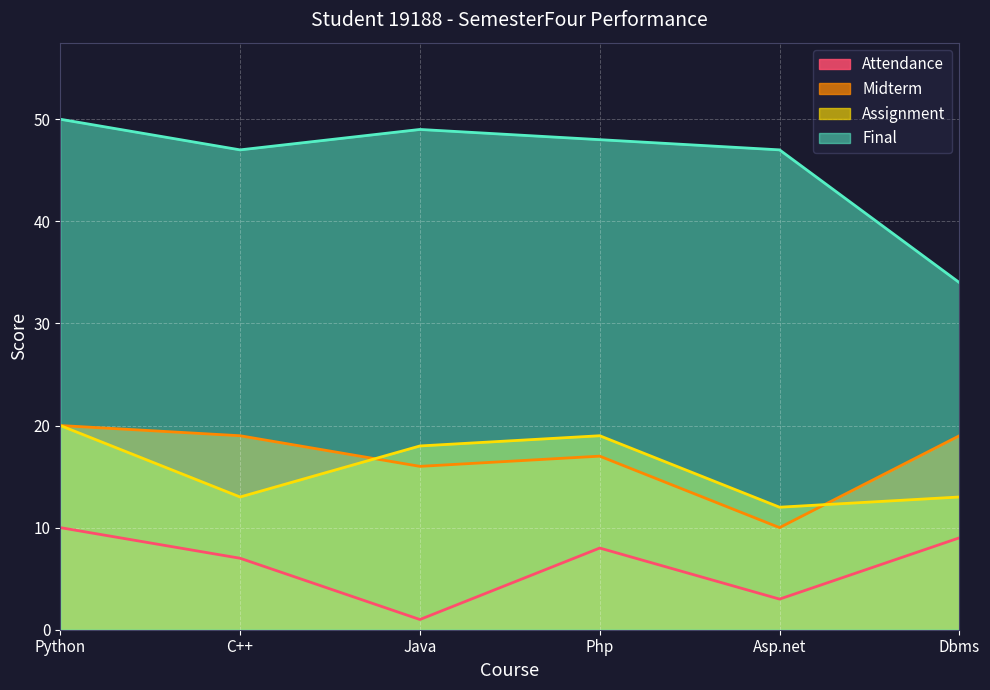

What is the label of the 4th point from the left?

Php